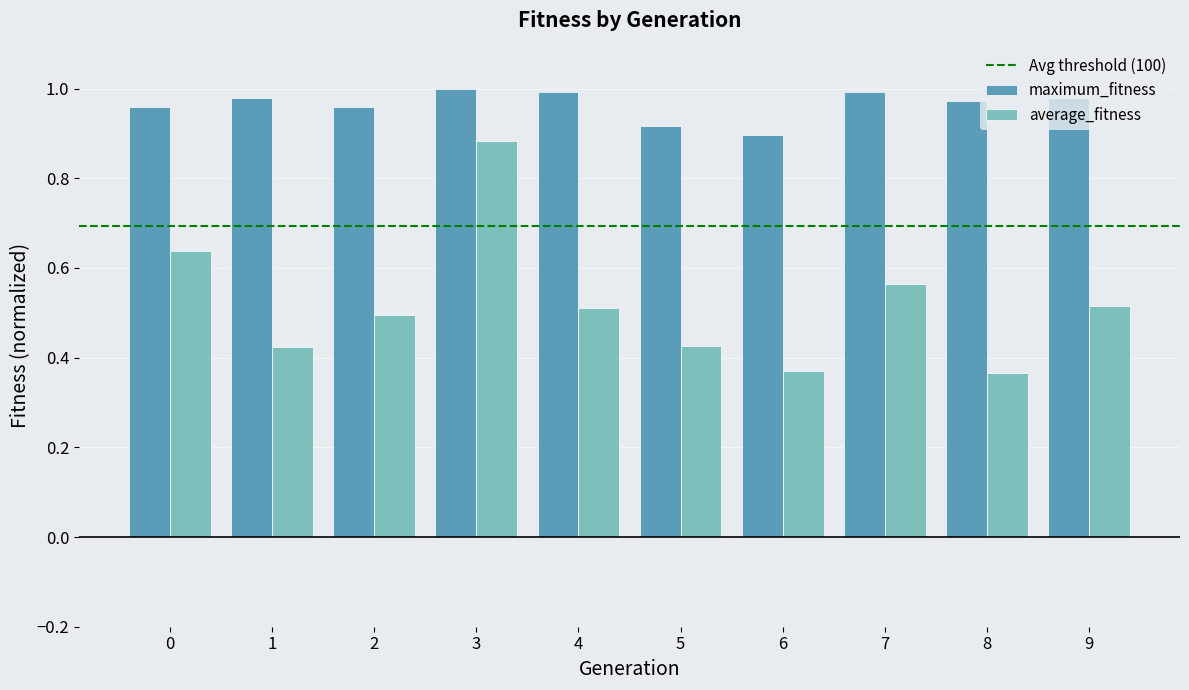

The average_fitness series shows 0.2 at 0. True or false?

False